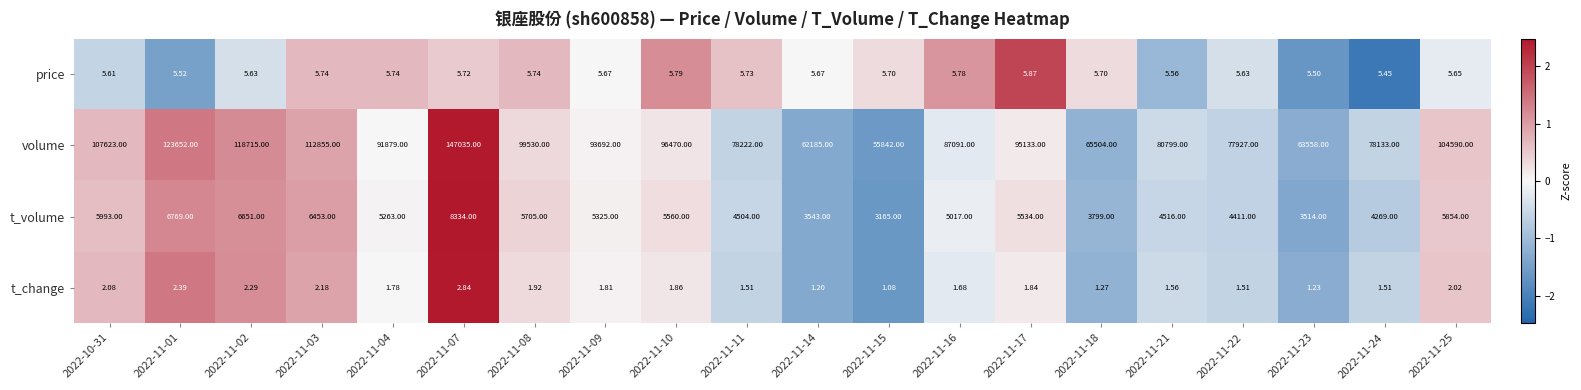

How many data points does each series have?

20